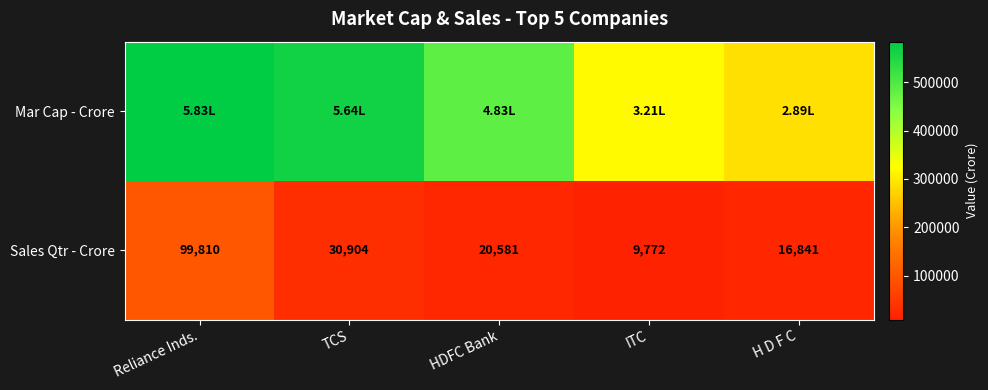

At which label does Sales Qtr - Crore first exceed 20581?

Reliance Inds.